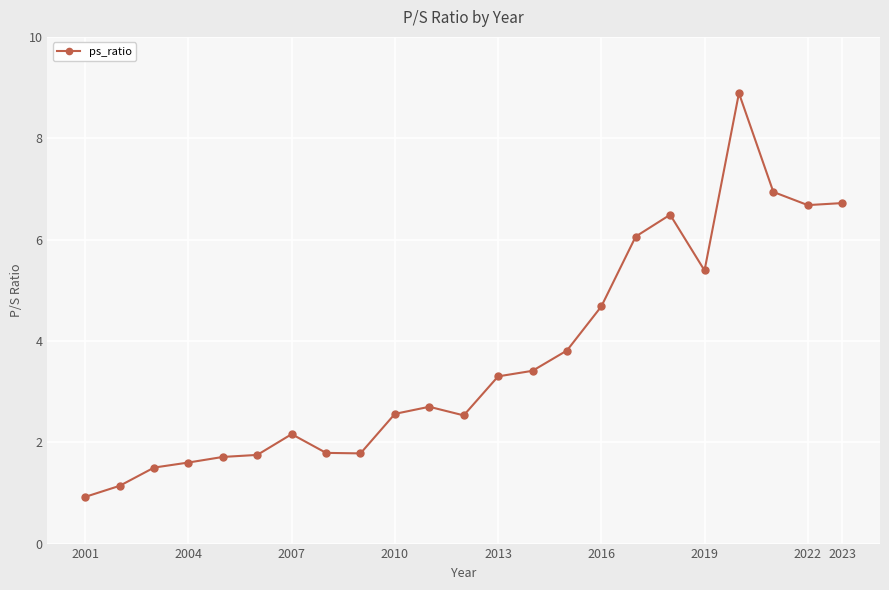

What is the average value?

3.7